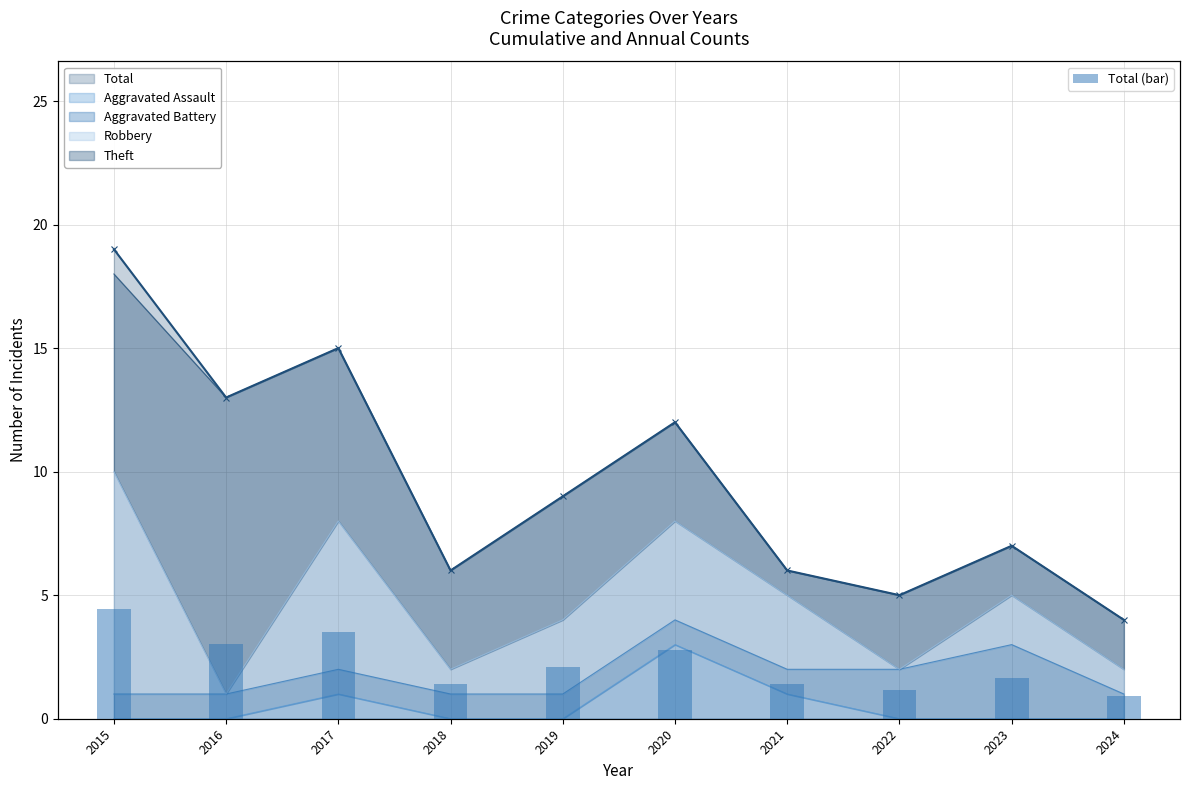

What is the sum of the values at 2015 and 2020?

31